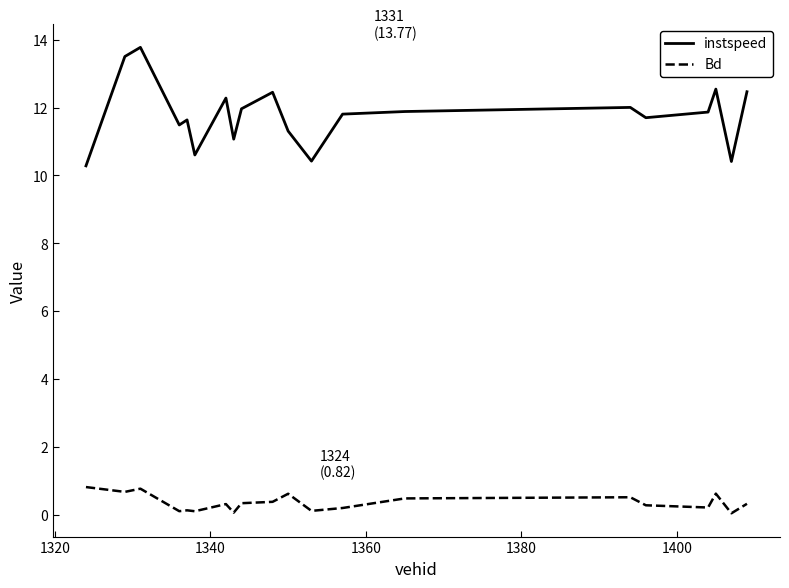

Which series has the largest range (max minus min)?

instspeed